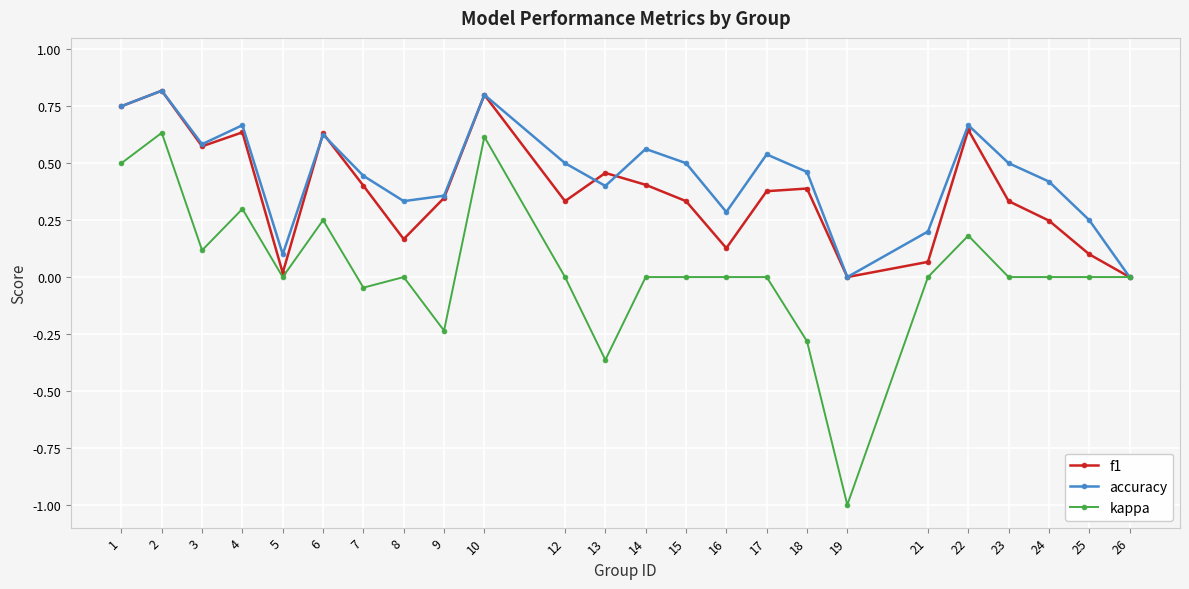

What is the sum of the accuracy values at 23 and 6?

1.1